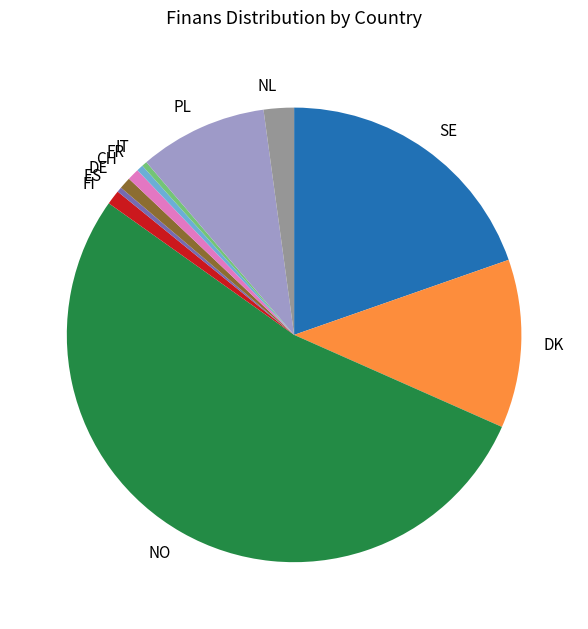

Which slice is the largest?

NO